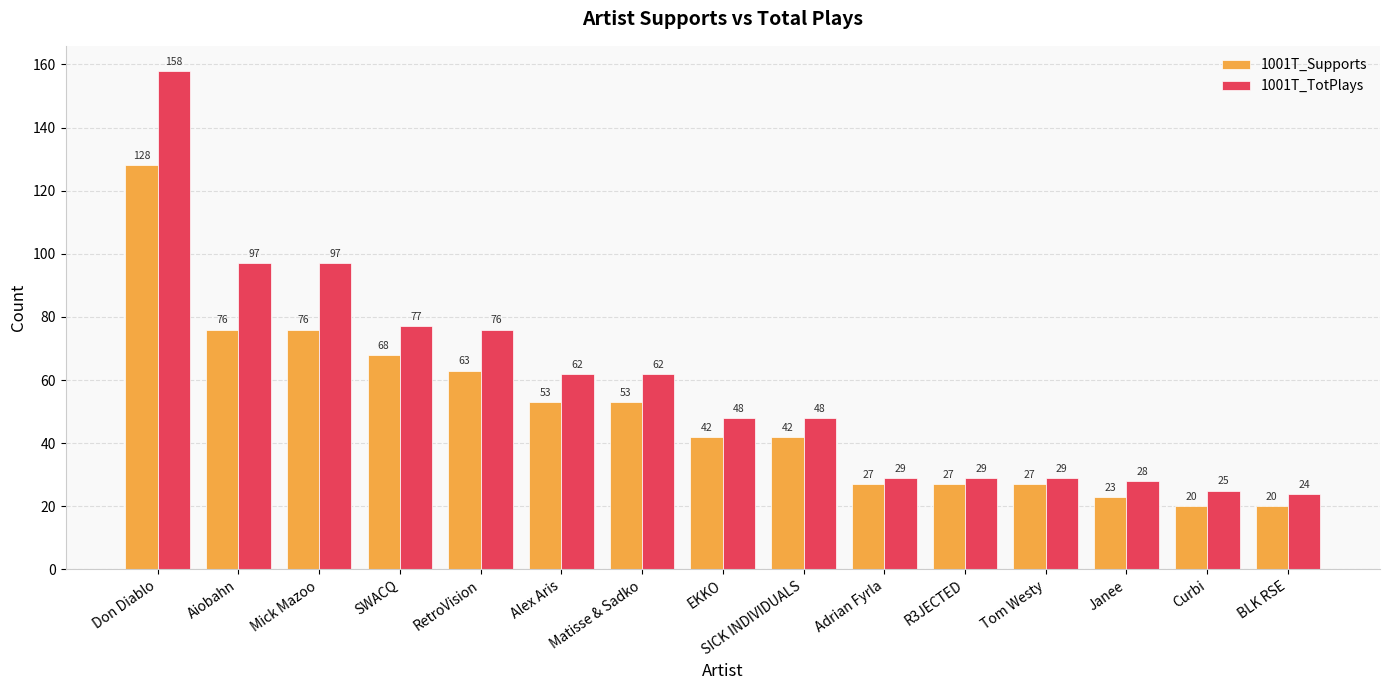

What is the maximum value for 1001T_TotPlays?

158